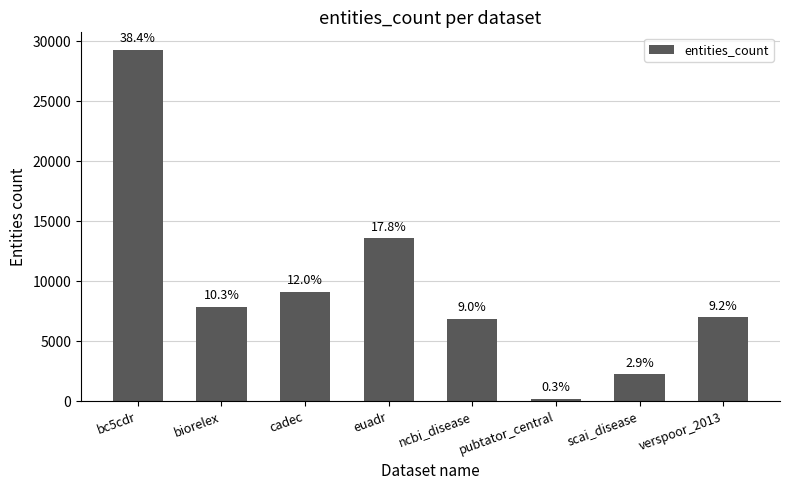

Rank the categories by value from lowest to highest.

pubtator_central, scai_disease, ncbi_disease, verspoor_2013, biorelex, cadec, euadr, bc5cdr